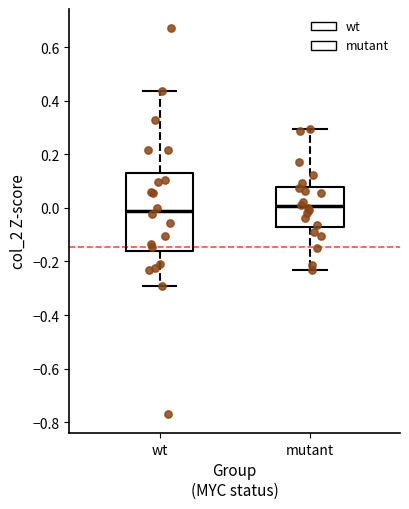

Reading left to right, transcribe this box plot: for each box, give where its median line is, the range the box spans, and where its two whiskers end, as read against the y-axis. The values are not printed on the chart, so give them approximately, as read against the axis.

wt: median -0.02, box -0.16 to 0.14, whiskers -0.30 to 0.44
mutant: median 0.00, box -0.08 to 0.08, whiskers -0.24 to 0.30